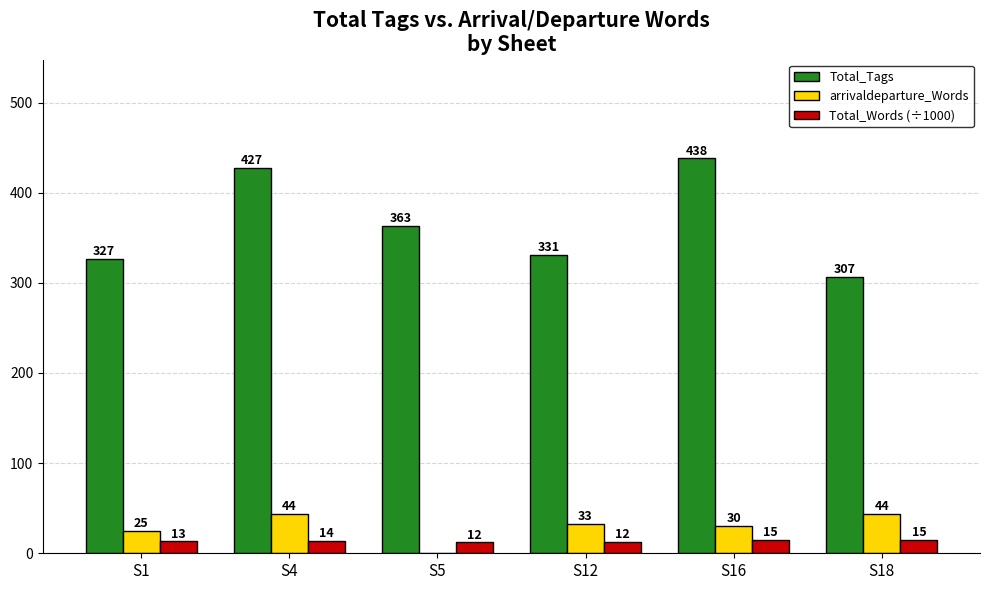

Between S5 and S16, which series saw the biggest shift?

Total_Tags